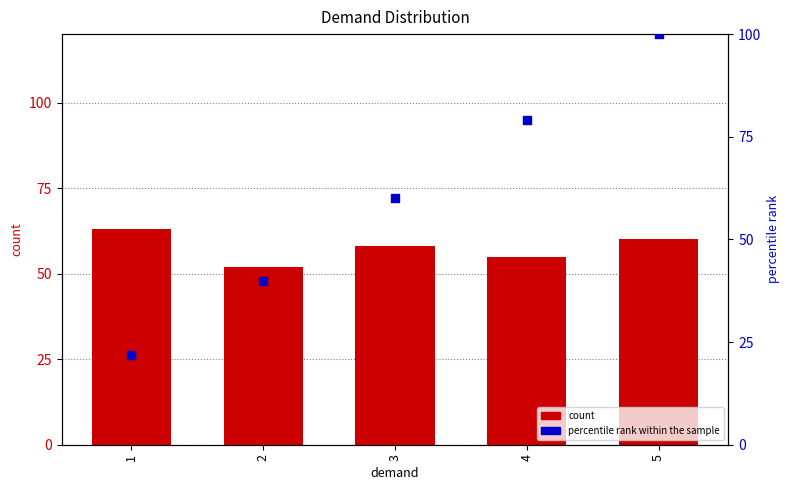

Which series contains the highest Y value?

percentile rank within the sample